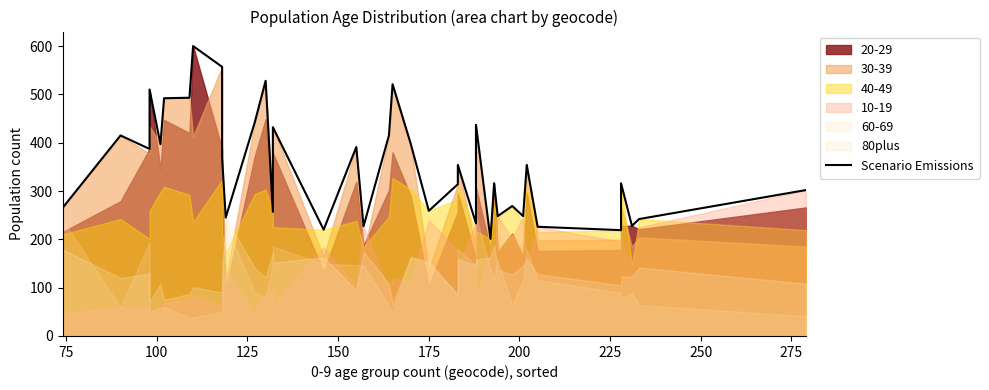

How many interior local valleys (lower than both neighbors) does the data have?

13